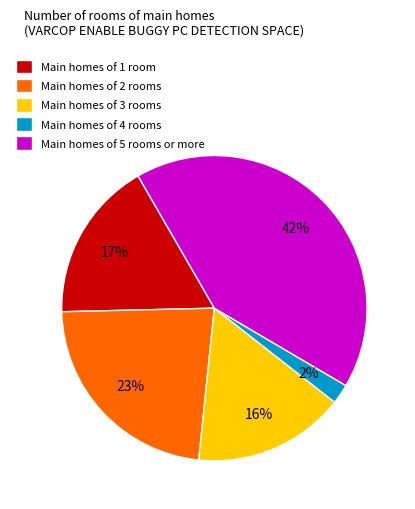

What is the largest slice in the pie chart?

Main homes of 5 rooms or more